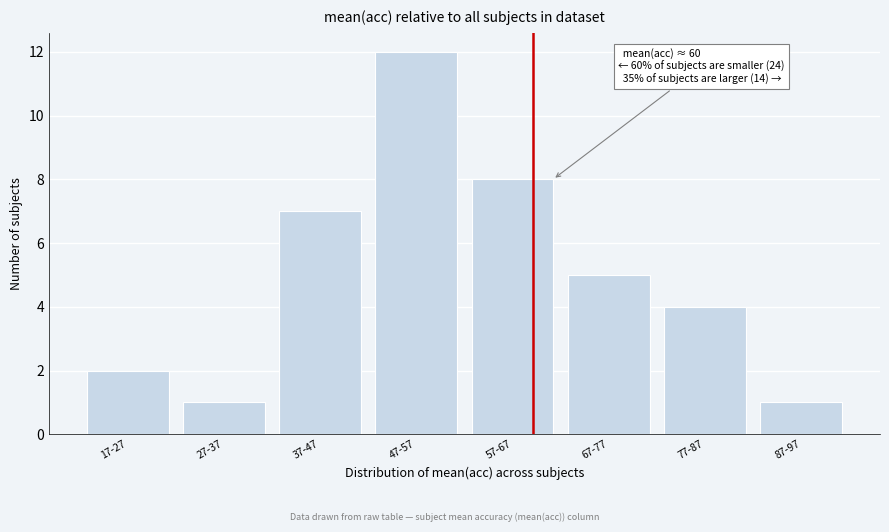

Reading left to right, list all the values displayed in this chart.

2	1	7	12	8	5	4	1